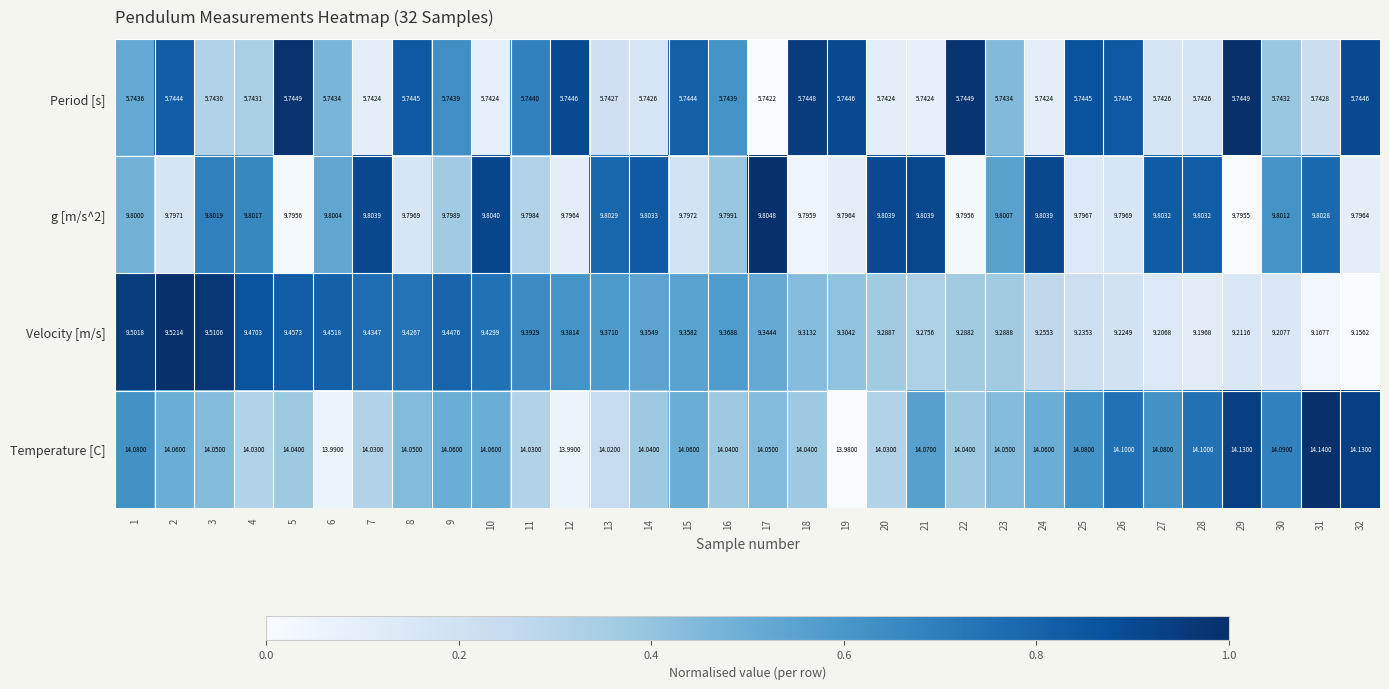

Is the value of Velocity [m/s] at 4 greater than the value of Temperature [C] at 18?

No